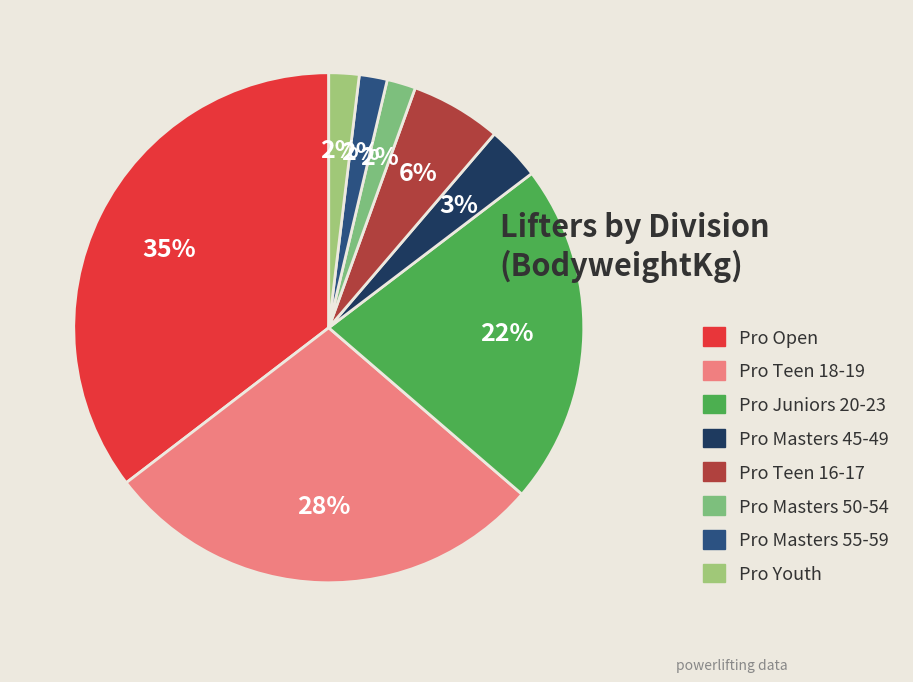

Combined, do Pro Masters 45-49 and Pro Teen 18-19 account for over 50%?

No